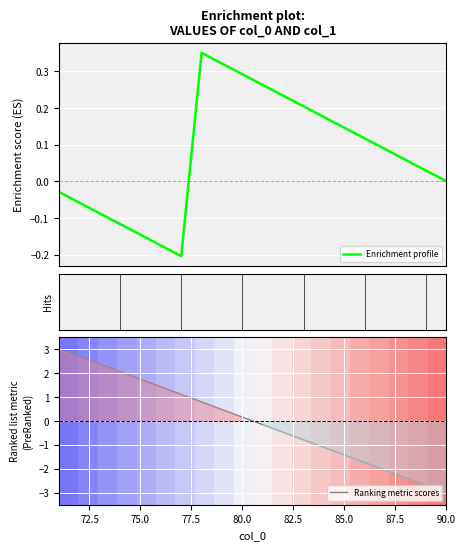

What is the minimum value for Ranking metric scores?

-3.0